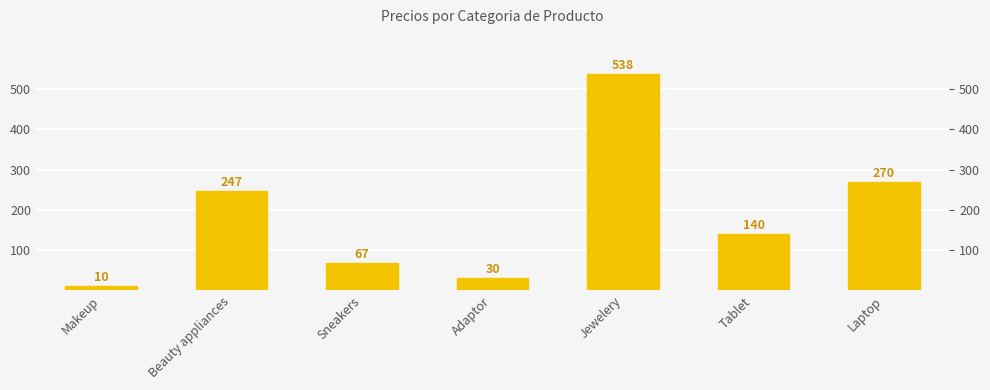

What is the label of the 3rd bar from the left?

Sneakers